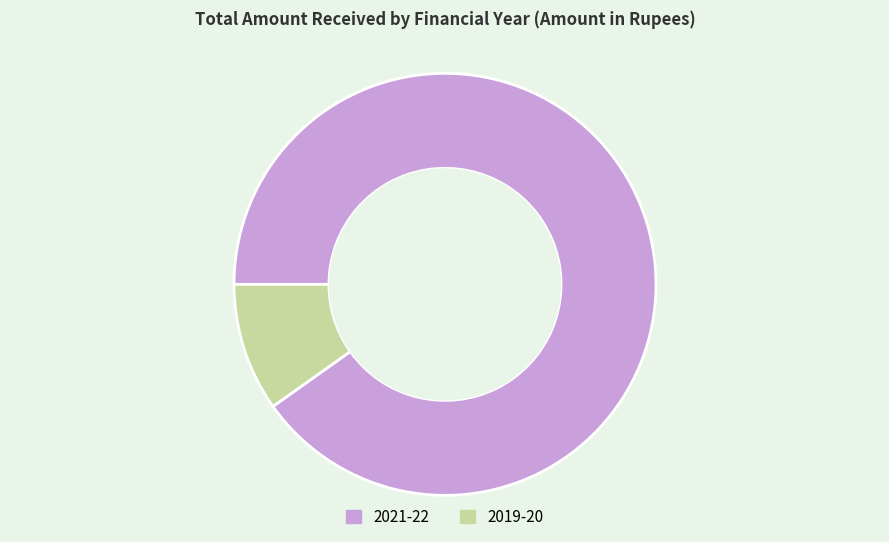

Which has a higher value, 2021-22 or 2019-20?

2021-22